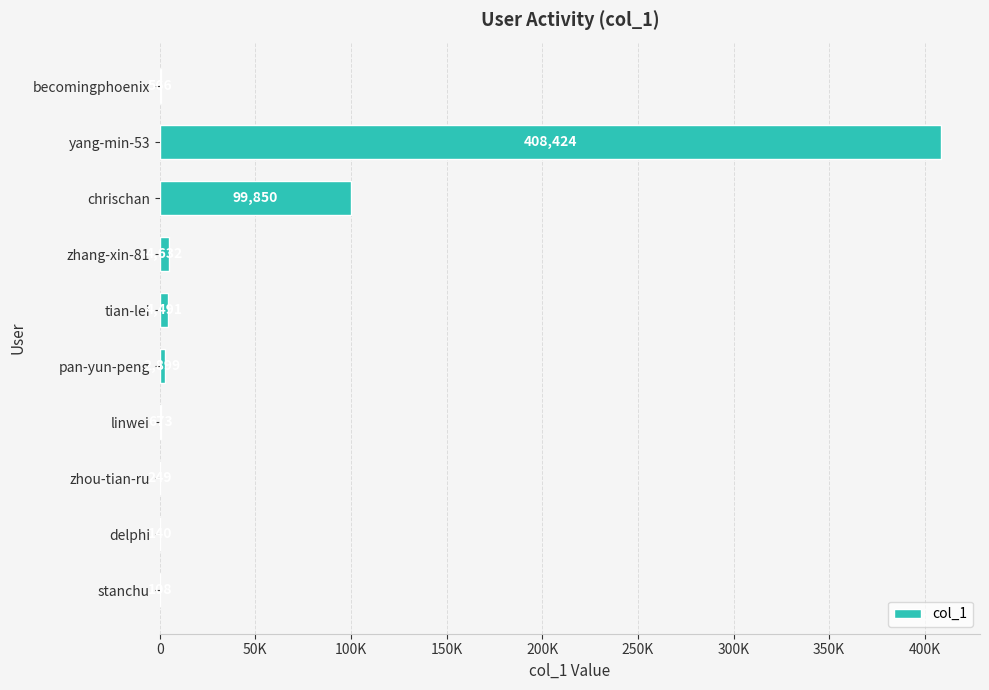

Are the bars horizontal?

Yes